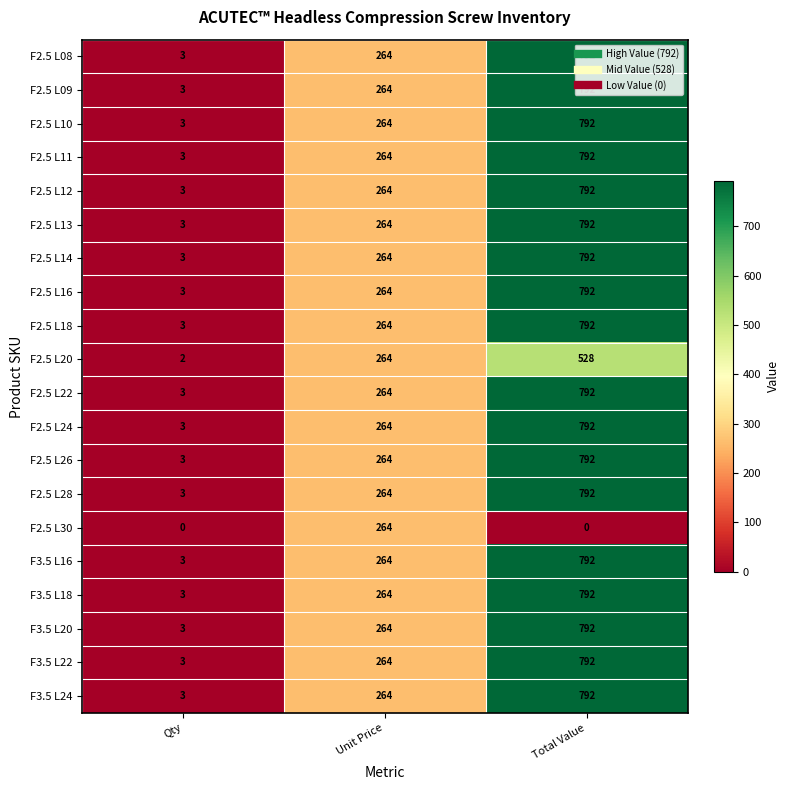

At which category is the sum across all series the highest?

Total Value